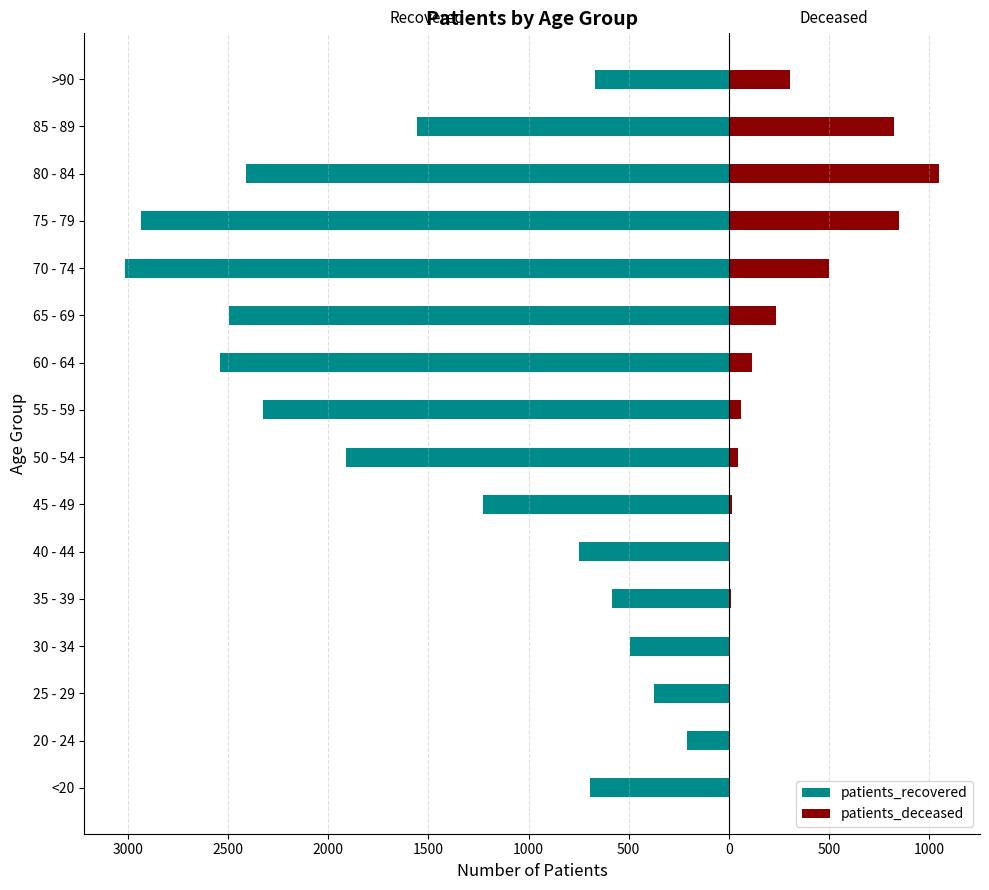

What are all the series names shown in the legend?

patients_recovered, patients_deceased